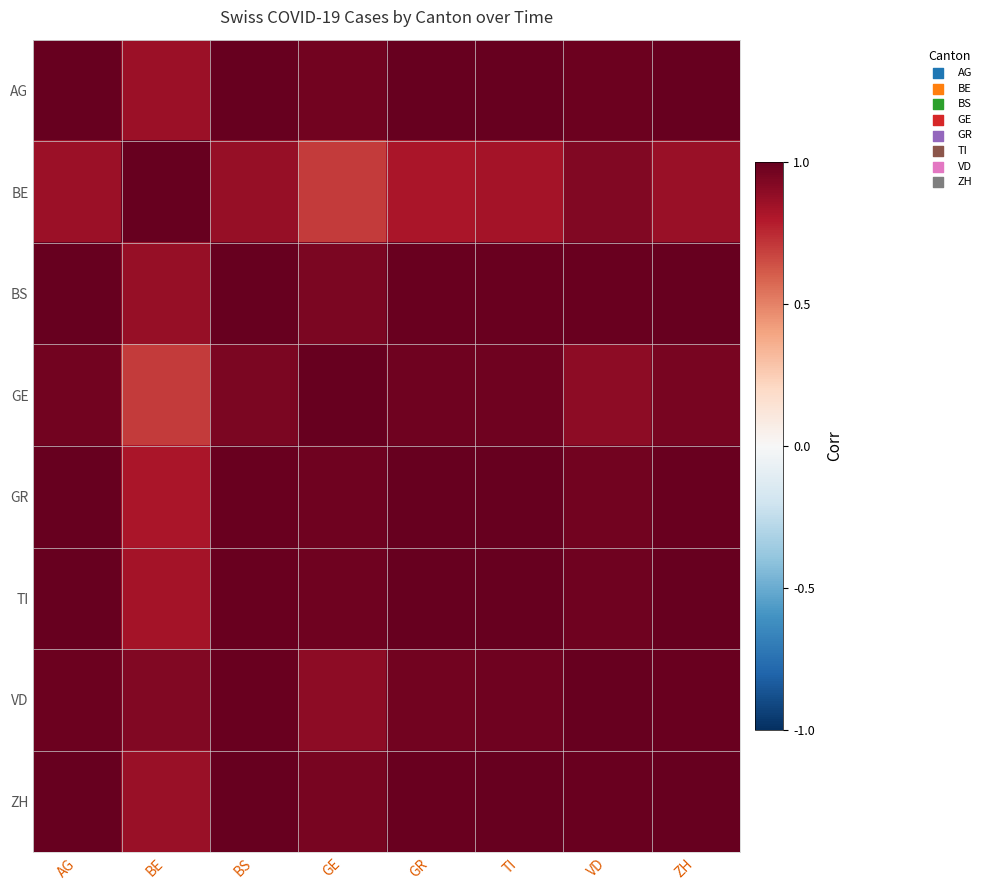

List the series in order of their peak value, highest first.

BS, GE, GR, TI, VD, ZH, AG, BE